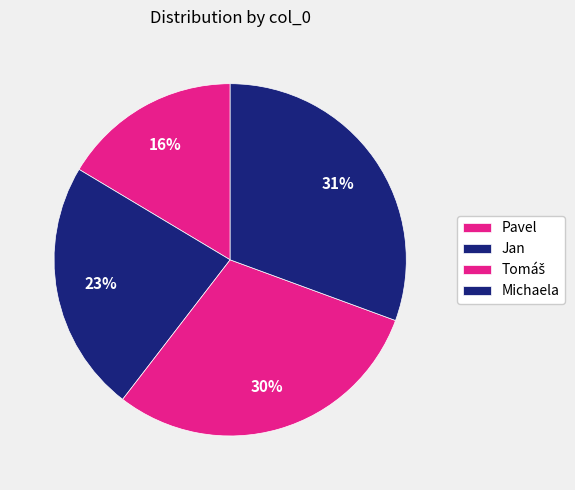

How many segments does this pie chart have?

4